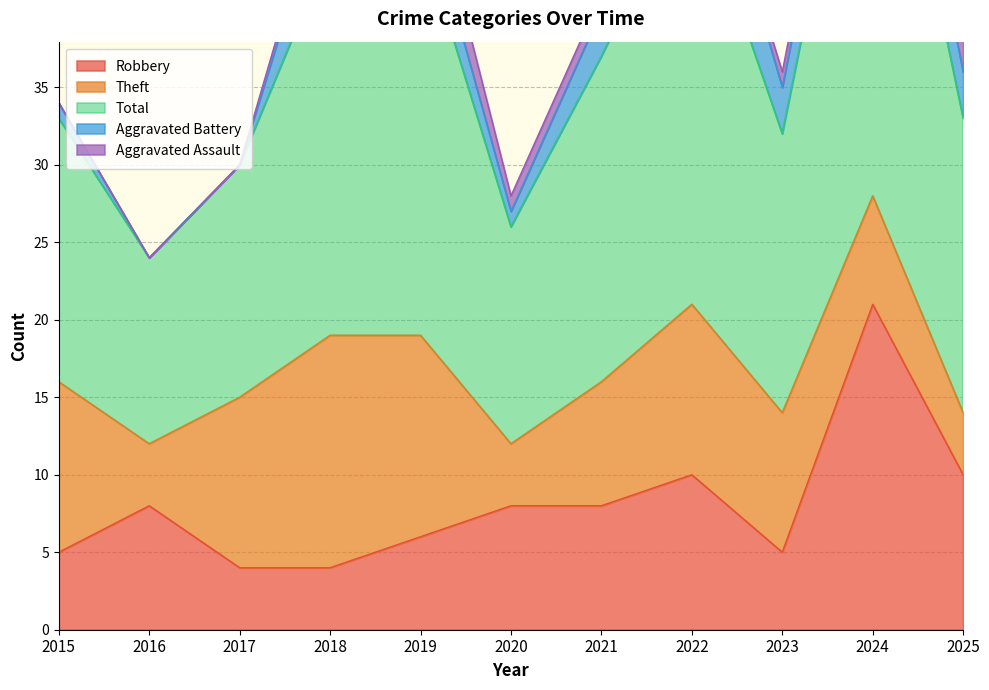

At which category does the chart reach its minimum across all series?

2016